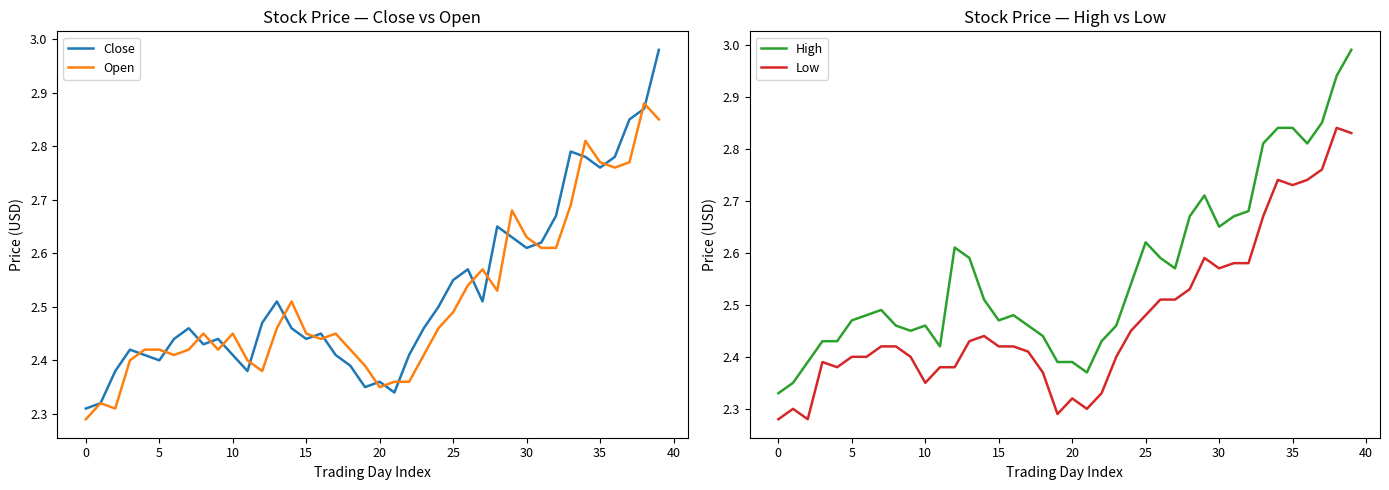

What is the sum of the Close values at 38 and 27?

5.4